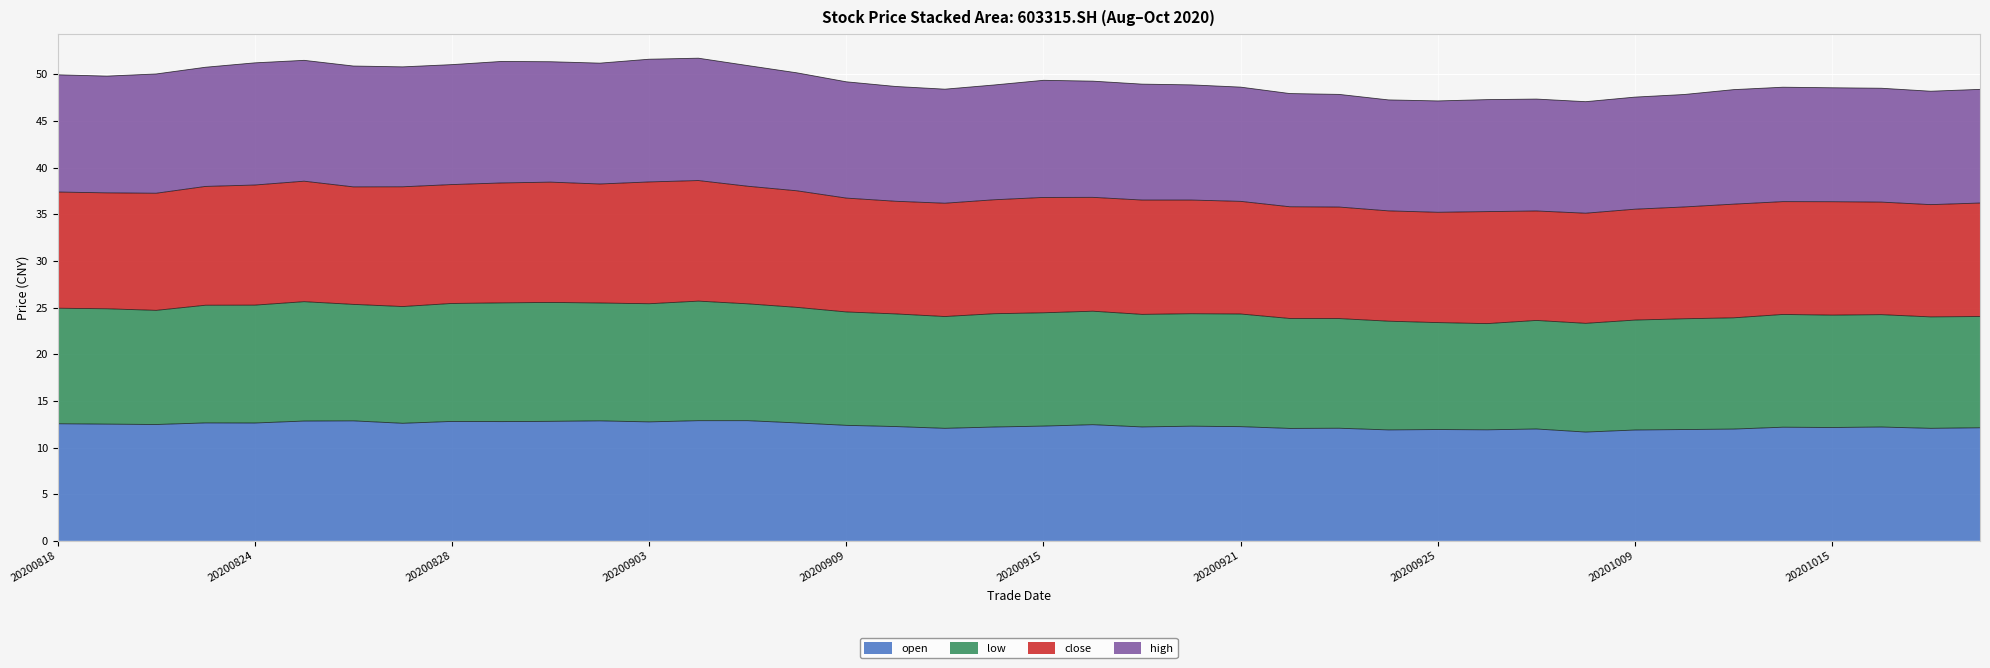

Rank the series by their maximum value, from lowest to highest.

open, low, high, close